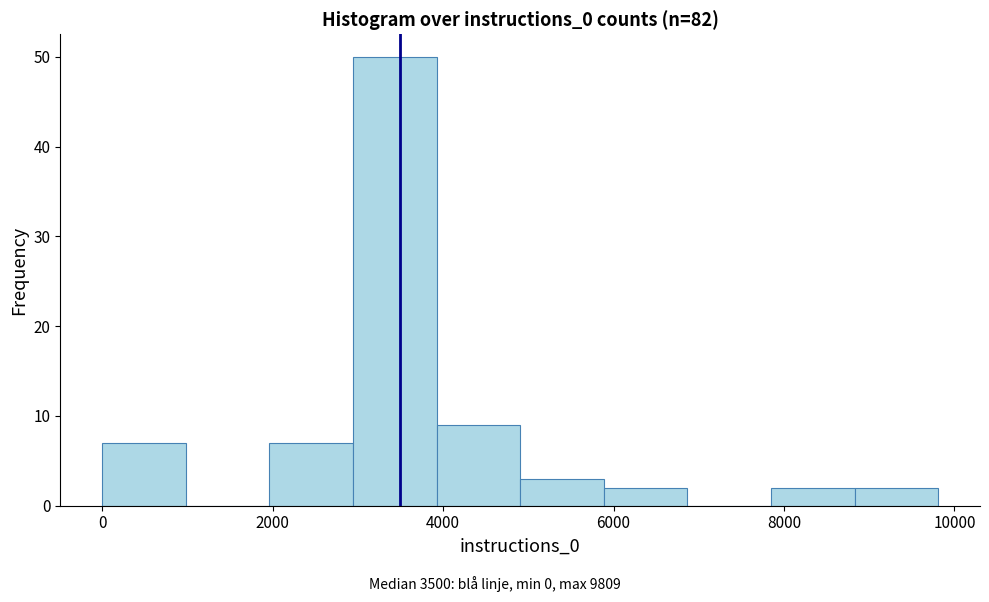

Reading left to right, list every bar in this chart as the range it spans on the x-axis followed by its height. Neither the bar edges nor the heights are printed on the chart, so give them approximately, as read against the axes.

0 to 1000: 7
1000 to 2000: 0
2000 to 3000: 7
3000 to 4000: 50
4000 to 5000: 9
5000 to 5800: 3
5800 to 6800: 2
6800 to 7800: 0
7800 to 8800: 2
8800 to 9800: 2